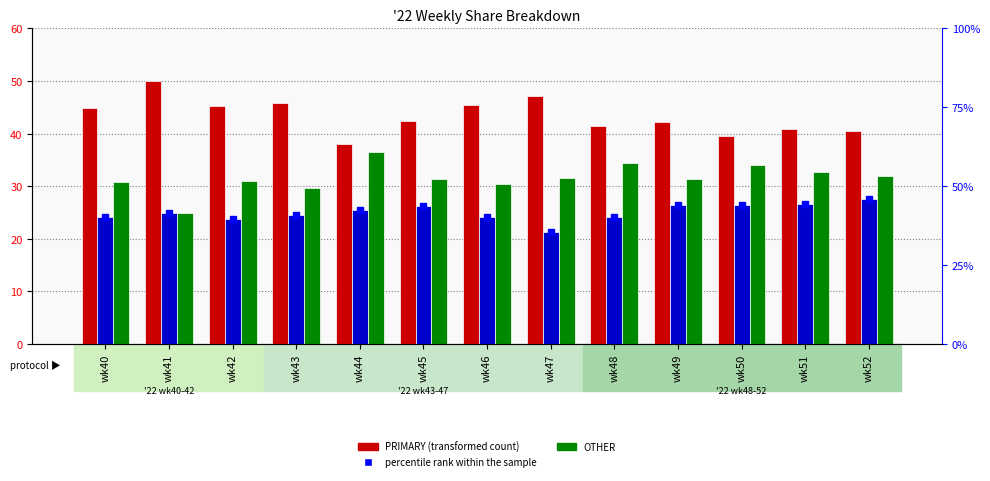

What is the difference between the highest and lowest values at wk40?

20.7